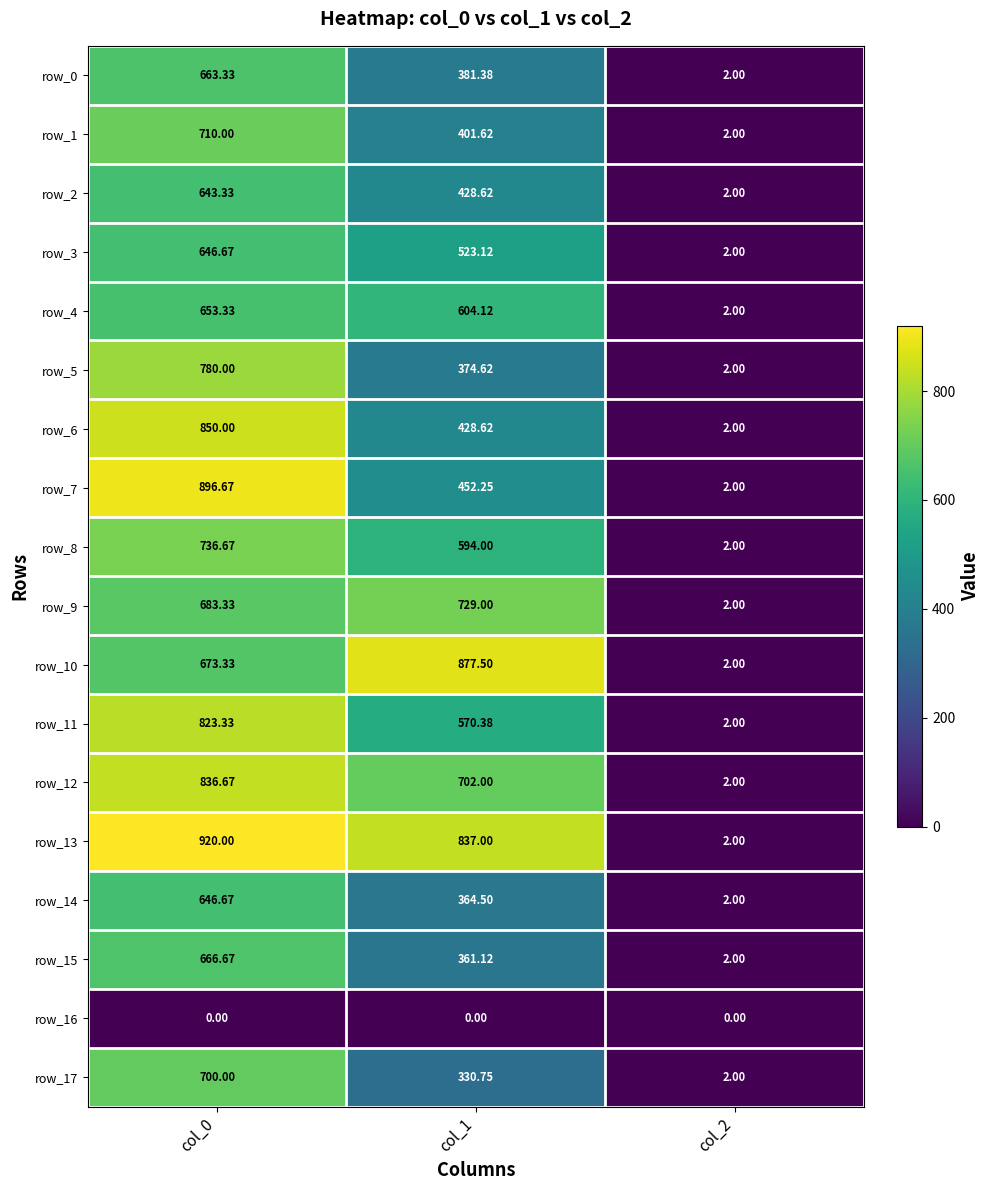

Is the value of row_13 at col_1 greater than the value of row_2 at col_2?

Yes